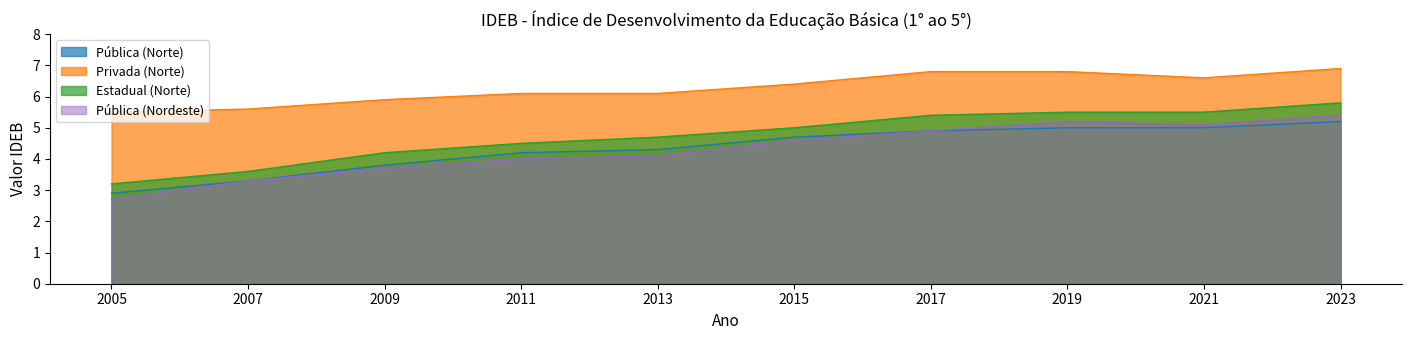

Which has a higher value, 2011 or 2007?

2011